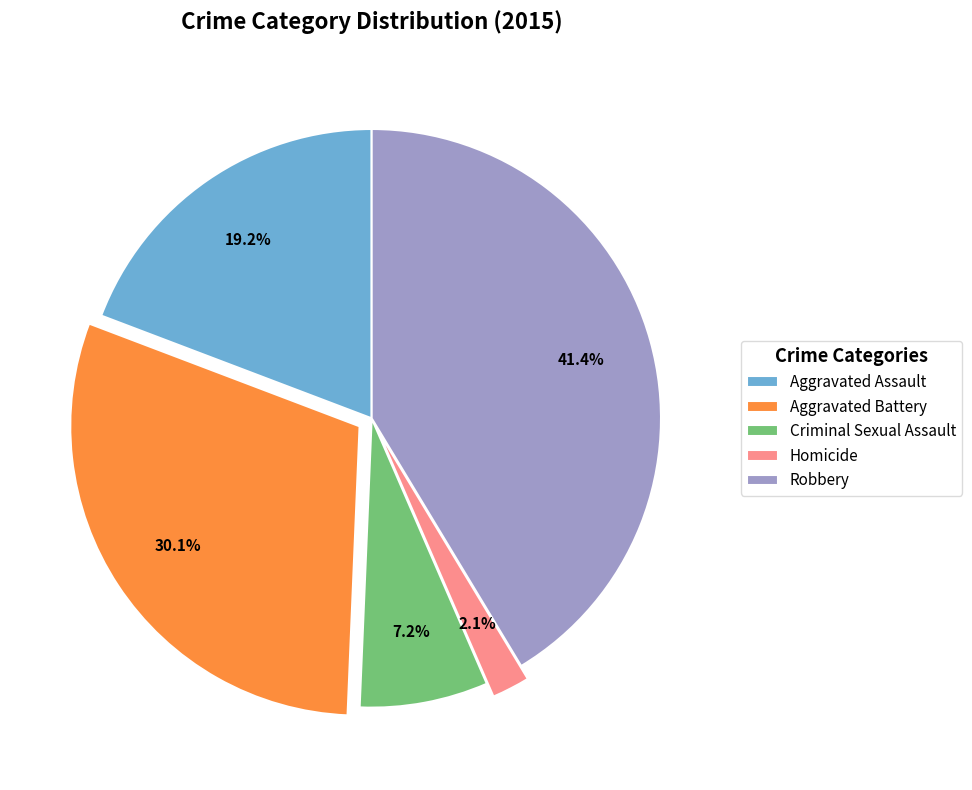

The Aggravated Assault slice represents 19% of the pie. True or false?

True